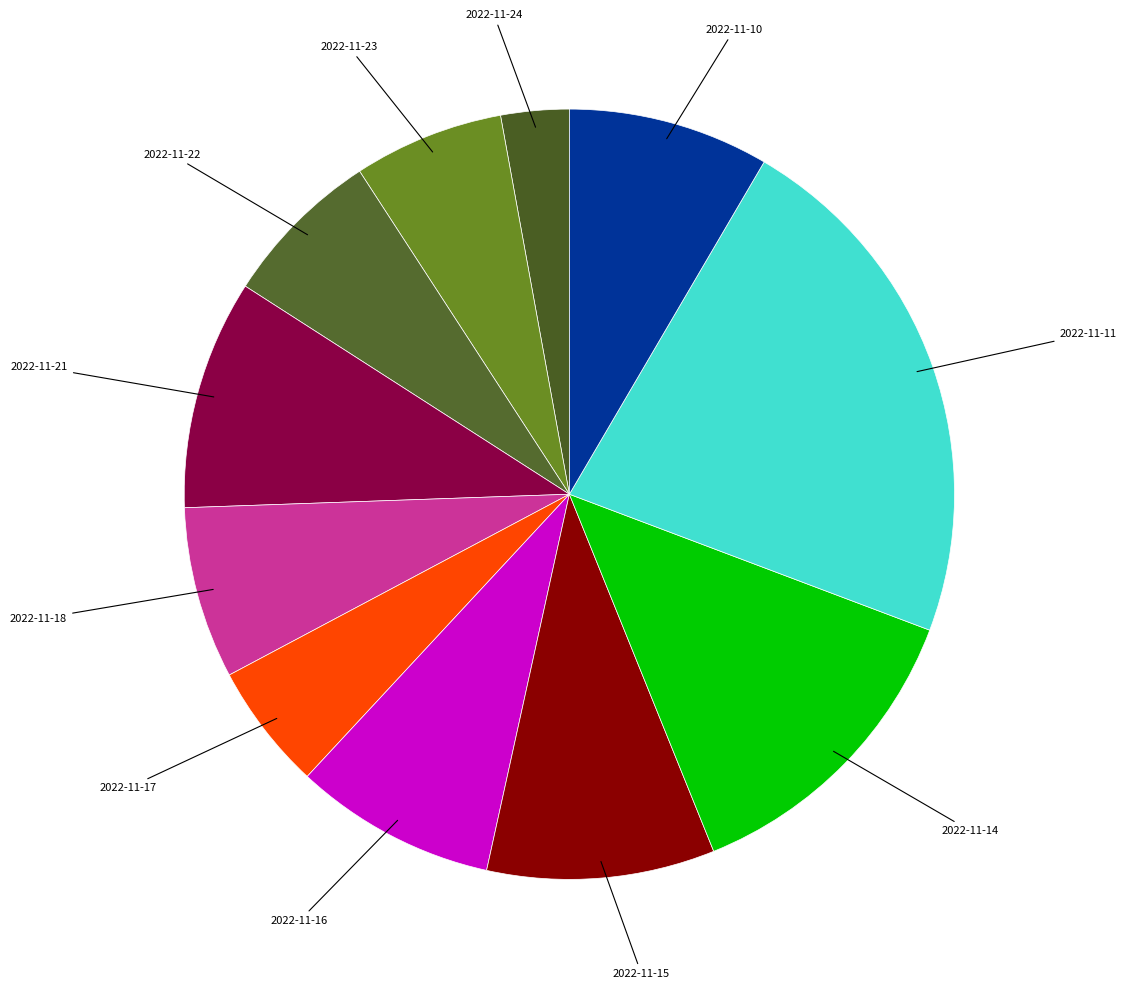

How many segments does this pie chart have?

11